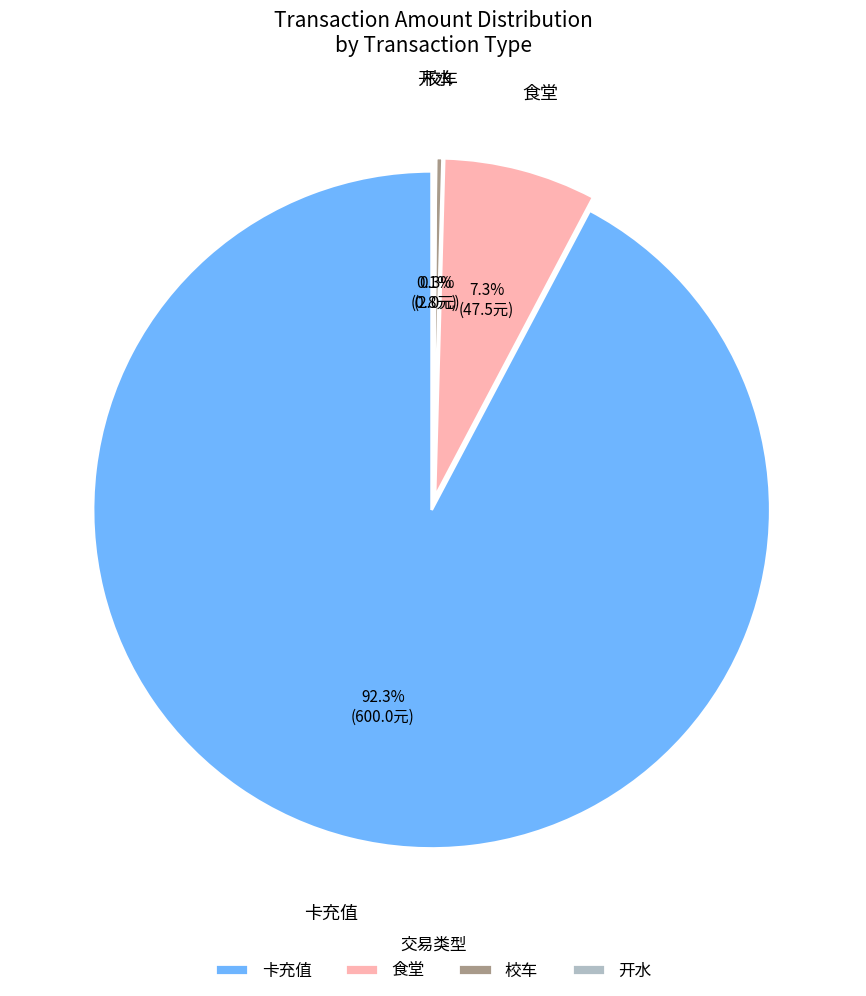

How many segments does this pie chart have?

4